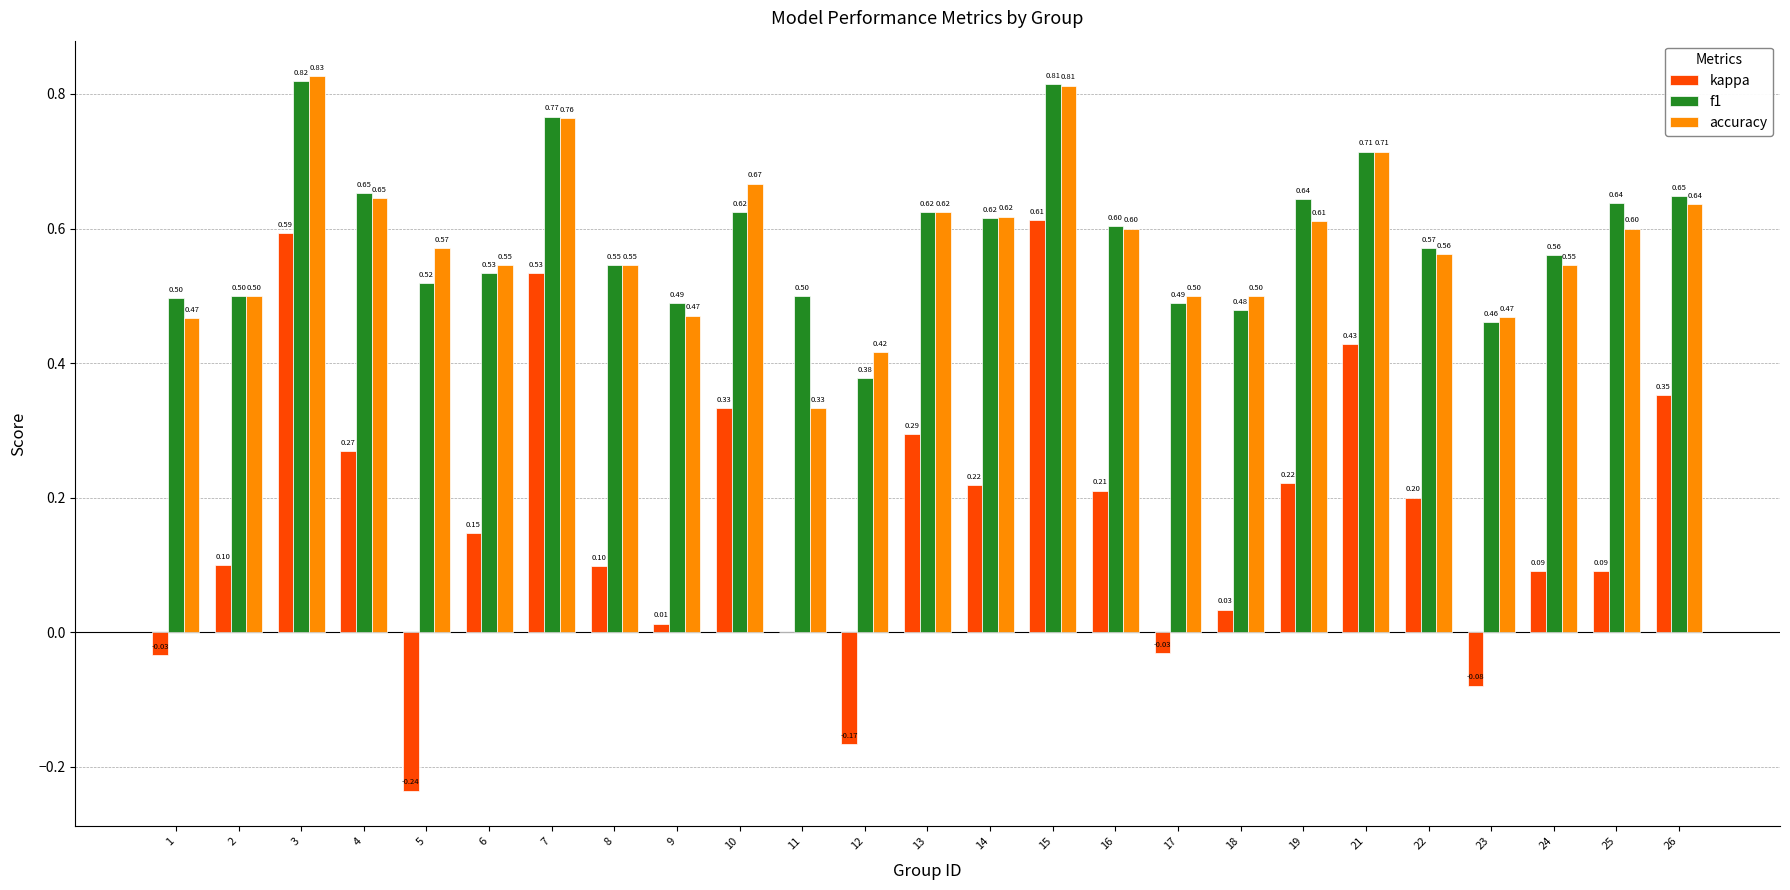

Is the value of kappa at 16 greater than the value of f1 at 6?

No